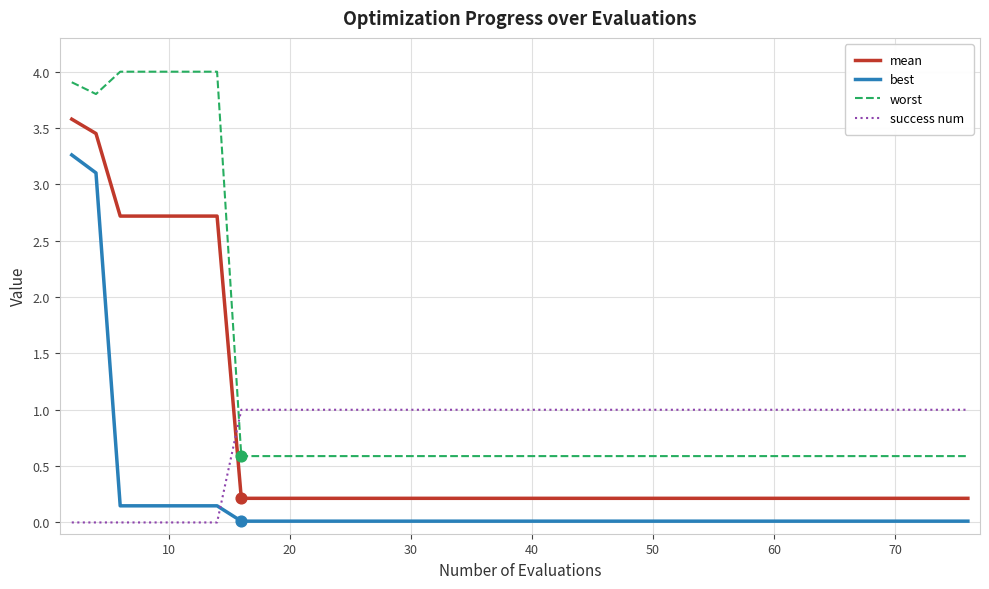

Which series has the widest spread of values?

worst